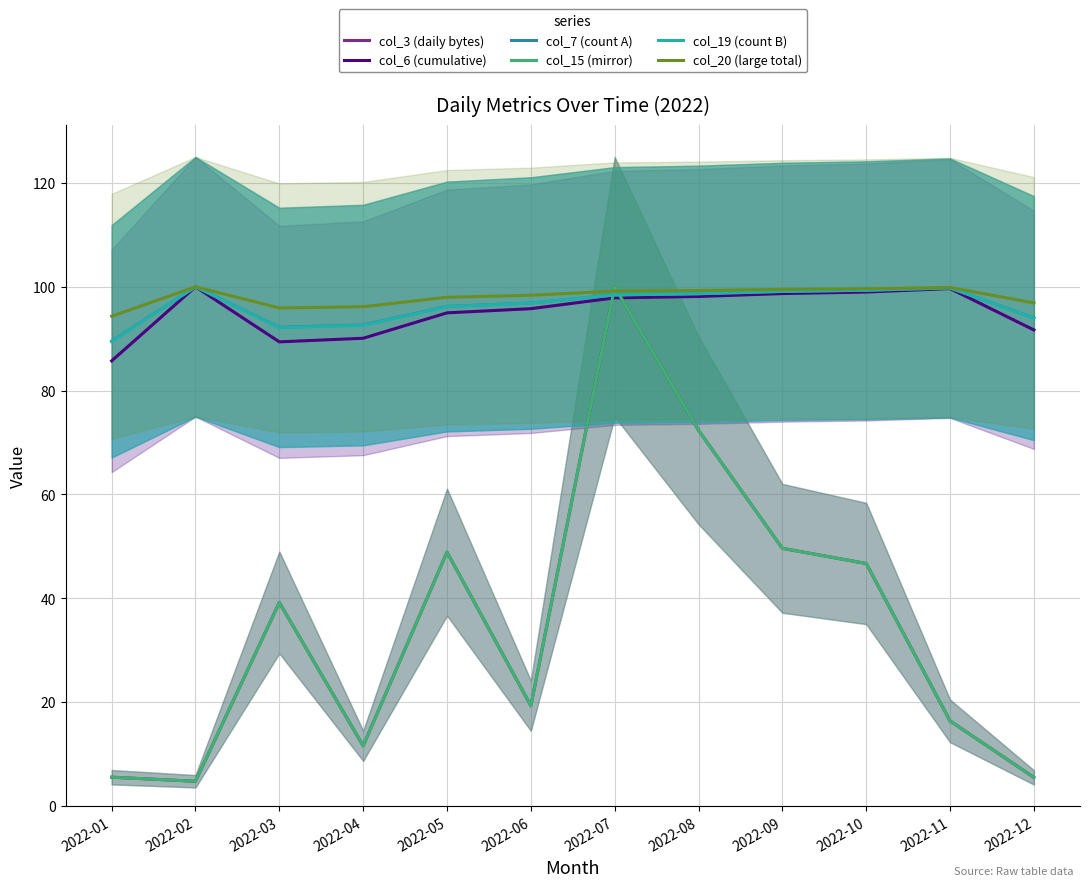

At which label does col_19 (count B) reach its minimum?

2022-01